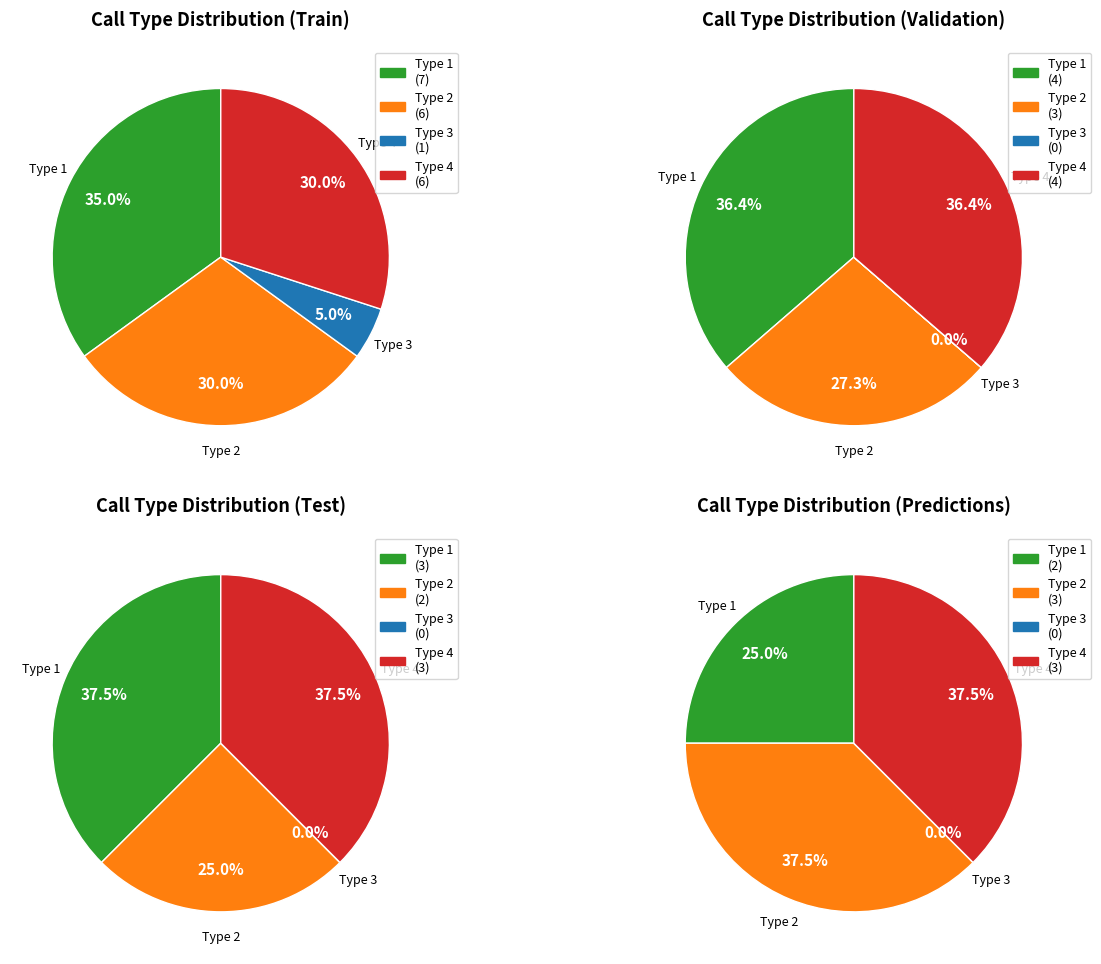

Which slice is the smallest?

call_type_3